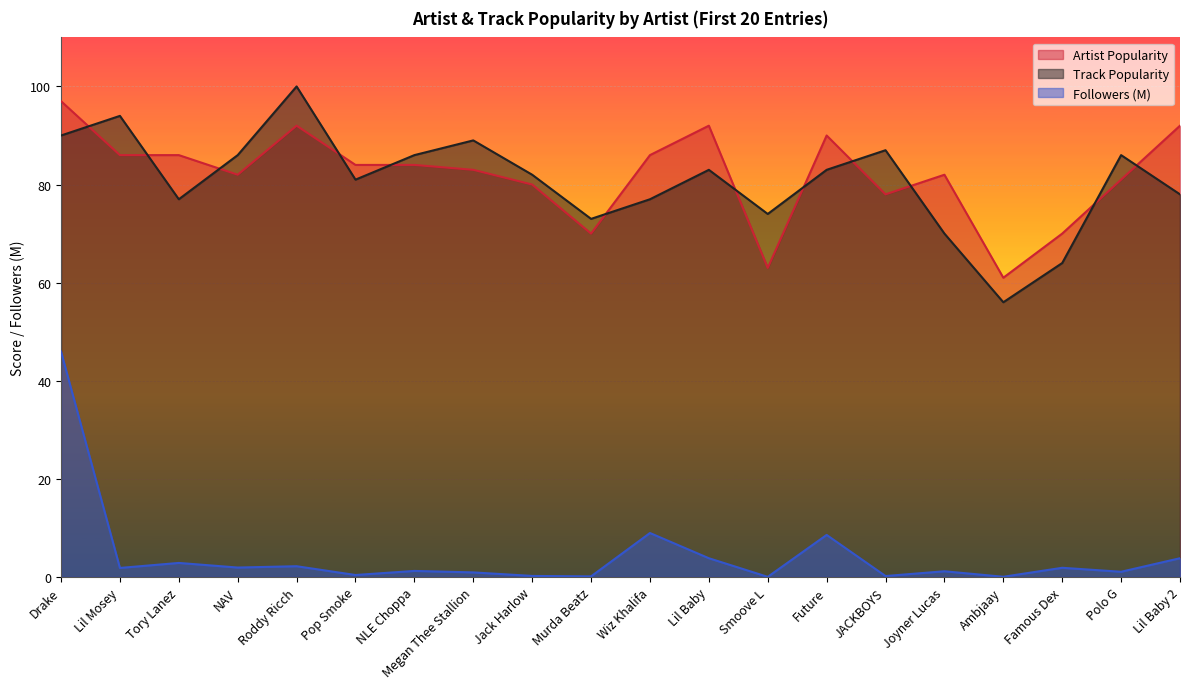

What are all the series names shown in the legend?

Artist Popularity, Track Popularity, Followers (M)